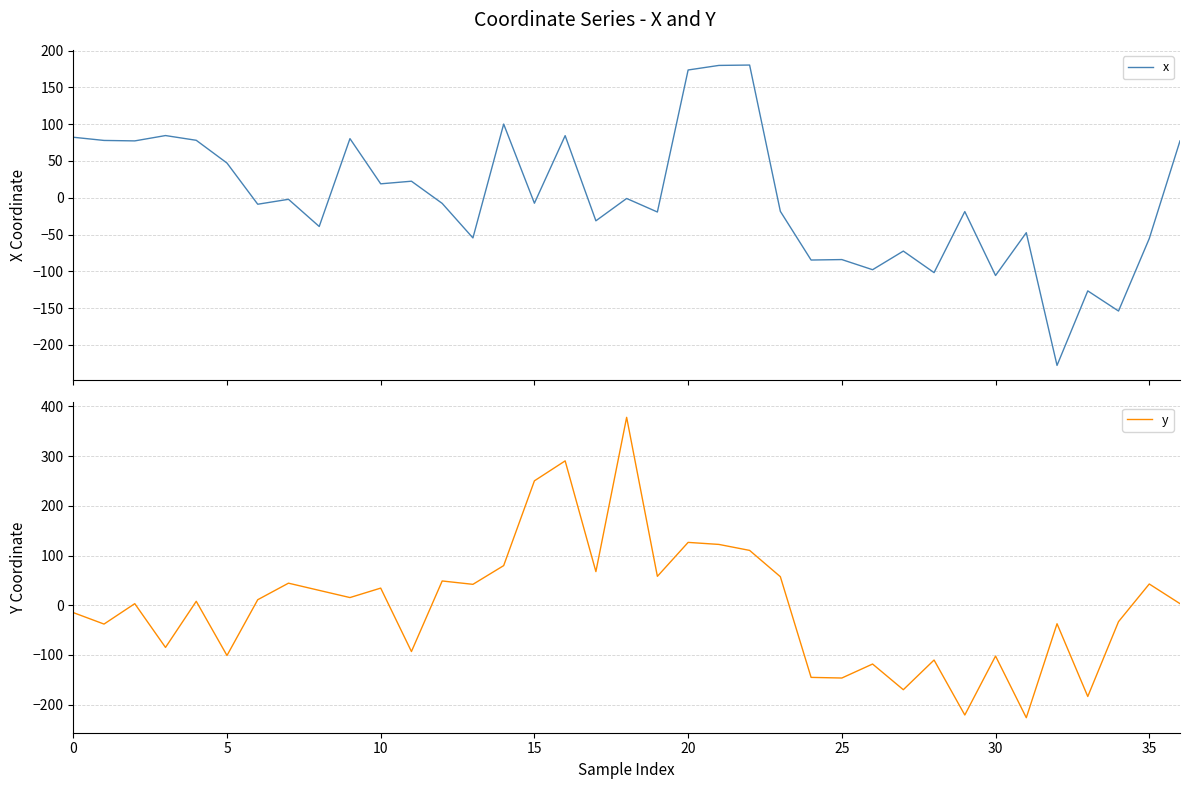

Which has a higher value, 5 or 14?

14